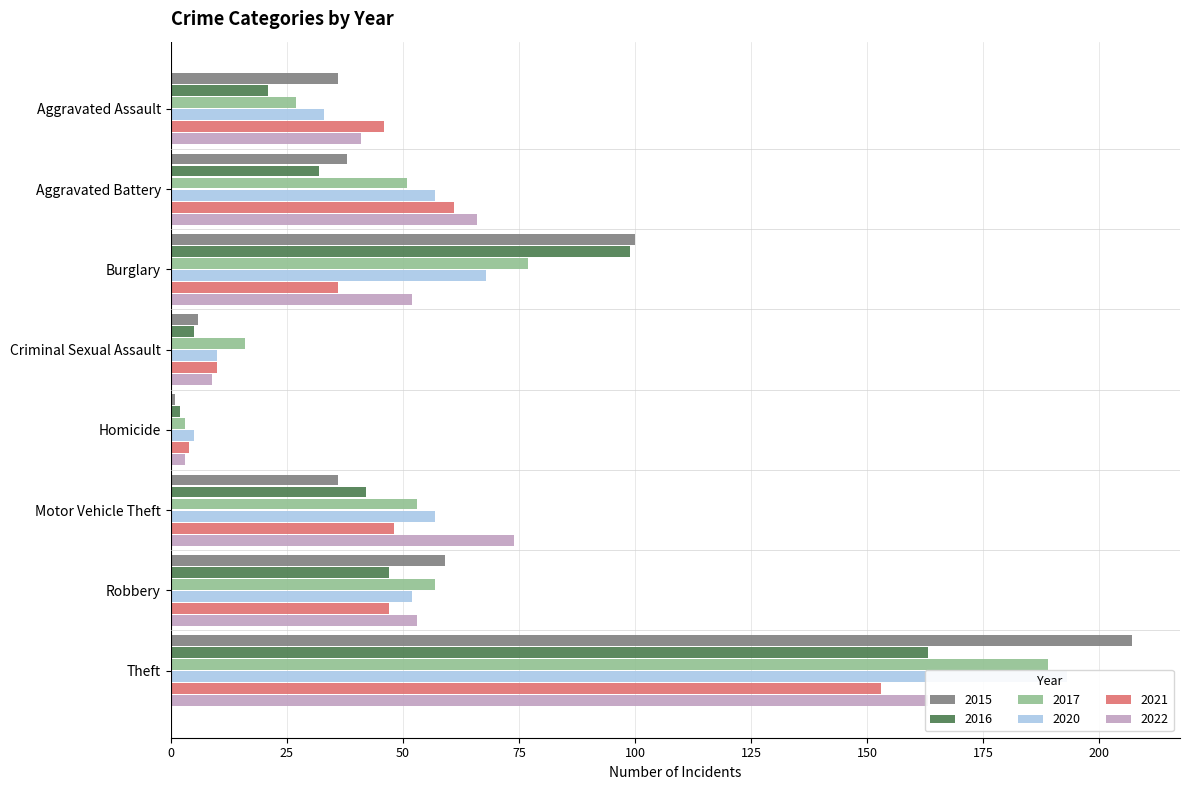

Rank the series by their maximum value, from highest to lowest.

2015, 2020, 2017, 2016, 2022, 2021